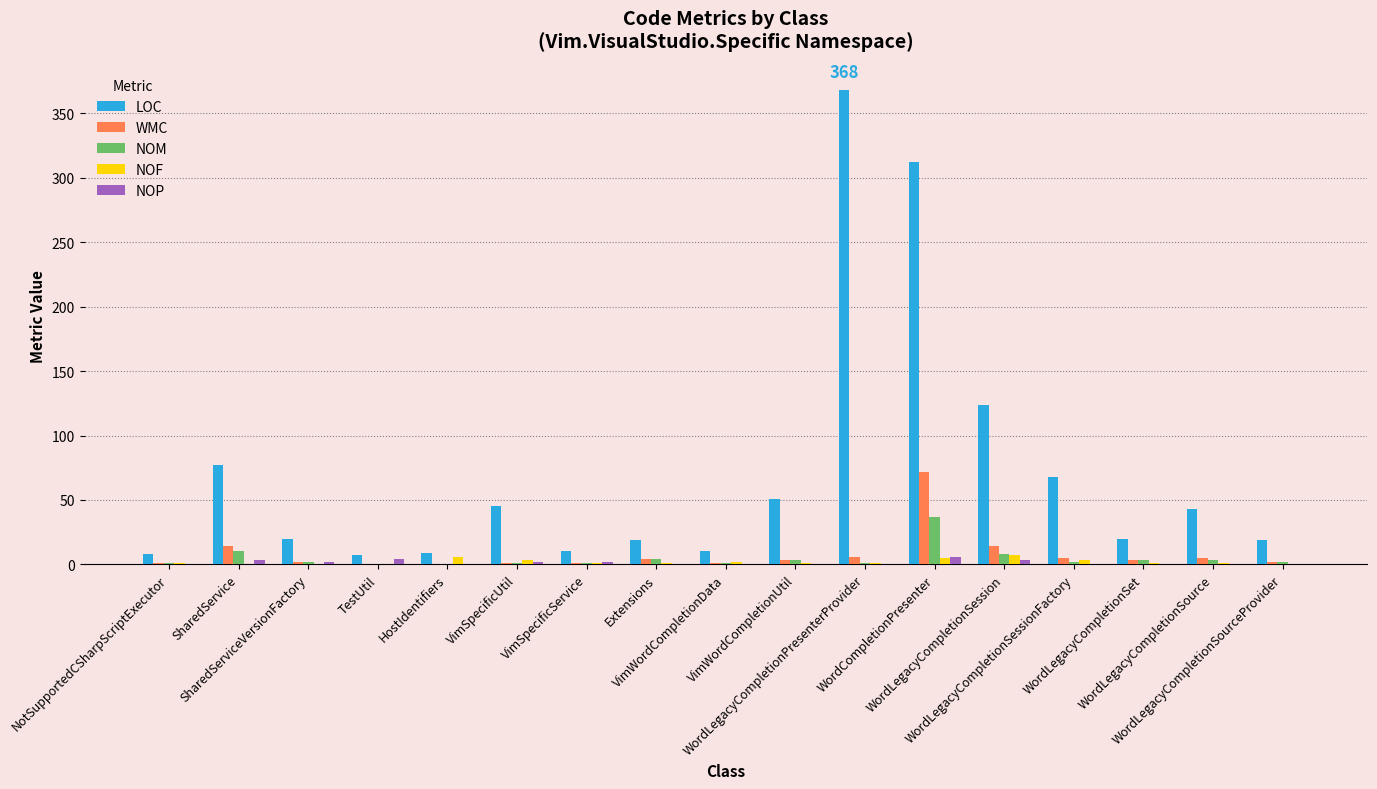

What is the spread (max minus min) of values at NotSupportedCSharpScriptExecutor?

8